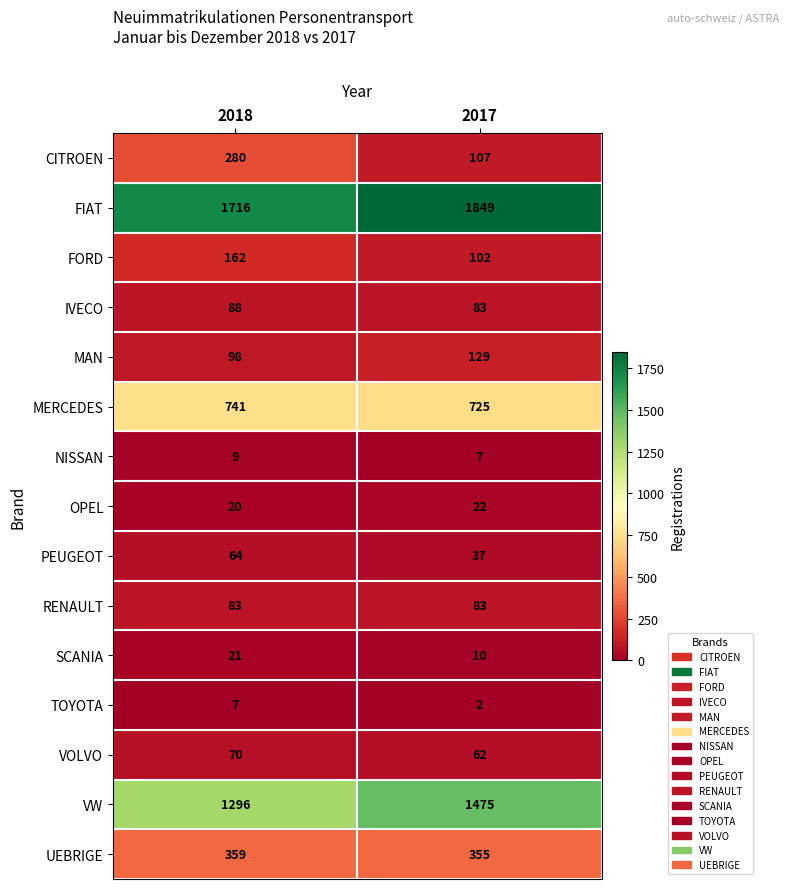

Which series has the largest range (max minus min)?

VW